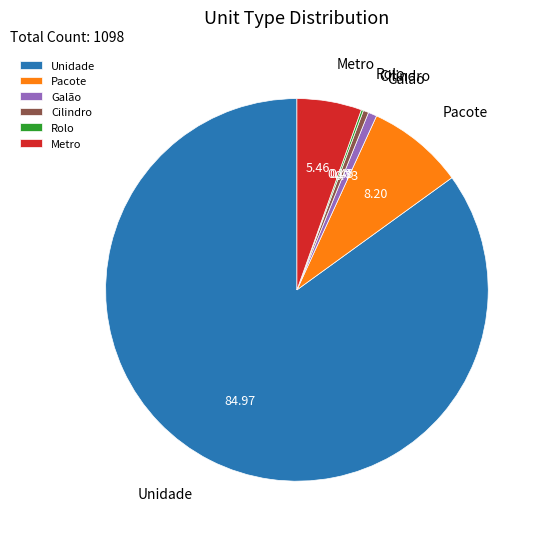

Which has a higher value, Metro or Pacote?

Pacote